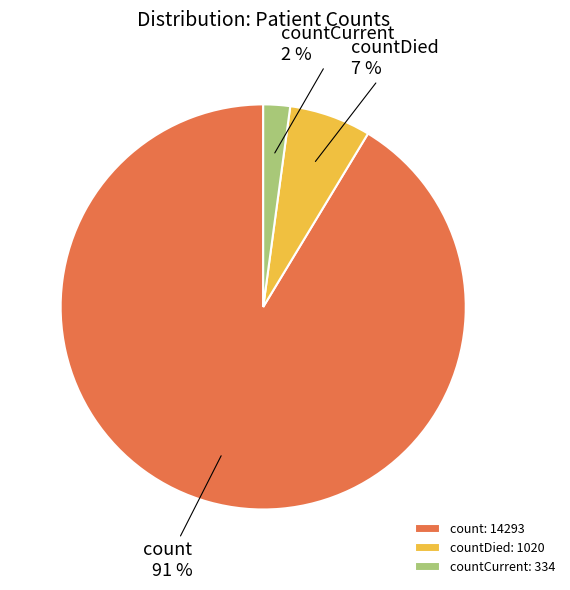

Does any single category account for the majority?

Yes